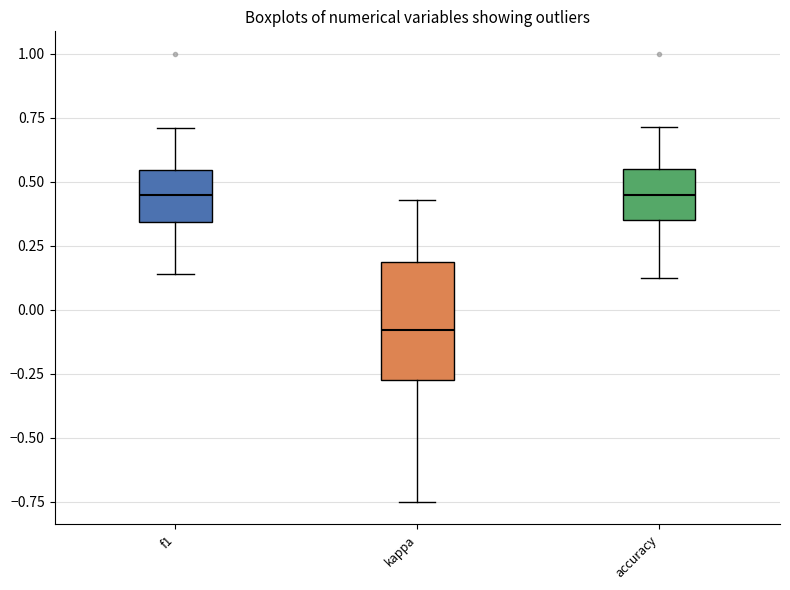

Reading left to right, transcribe this box plot: for each box, give where its median line is, the range the box spans, and where its two whiskers end, as read against the y-axis. The values are not printed on the chart, so give them approximately, as read against the axis.

f1: median 0.45, box 0.35 to 0.55, whiskers 0.15 to 0.70
kappa: median -0.10, box -0.25 to 0.20, whiskers -0.75 to 0.45
accuracy: median 0.45, box 0.35 to 0.55, whiskers 0.15 to 0.70